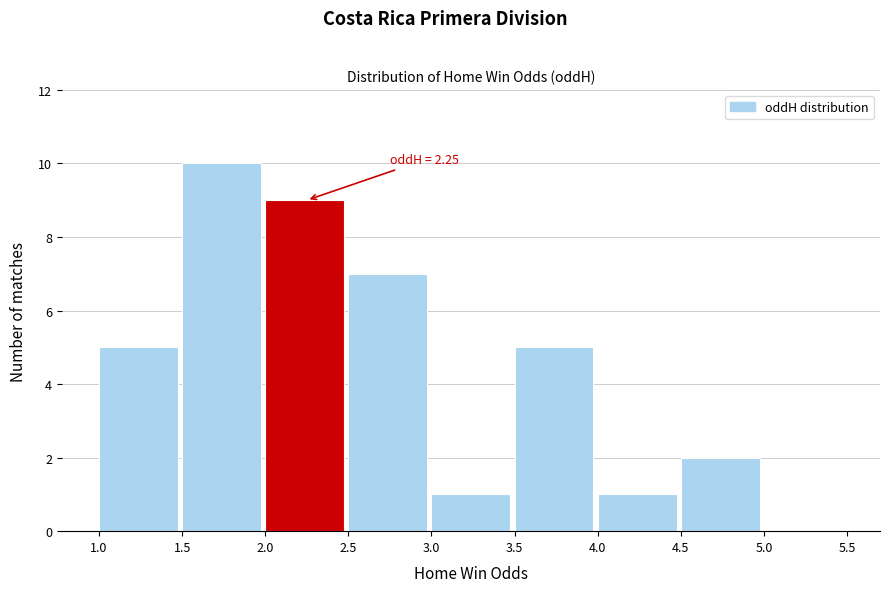

Which range on the x-axis has the tallest bar?

1.5 to 2.0